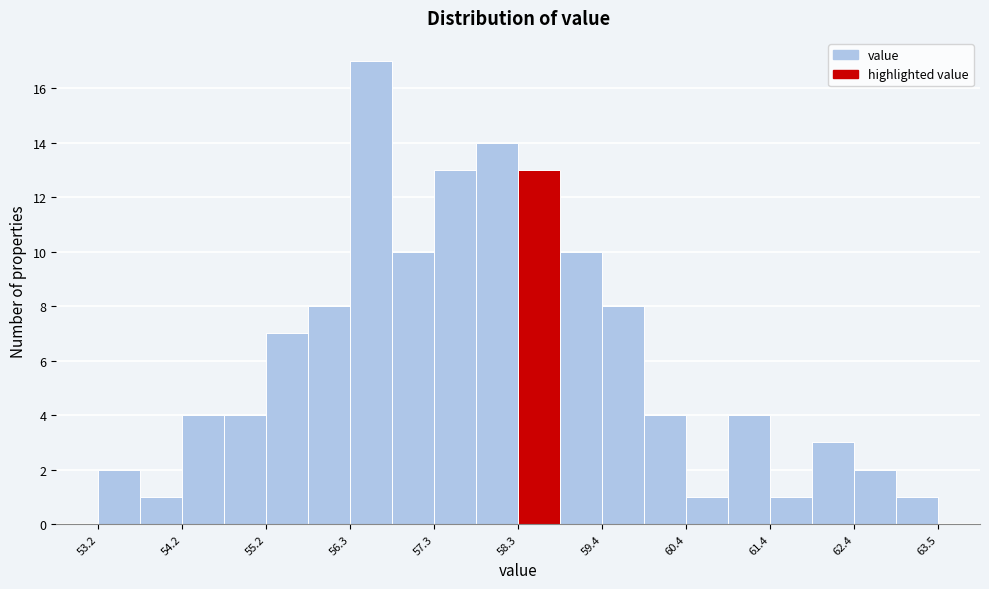

Read against the x-axis, roughly where is the centre of the tallest bar?

56.6